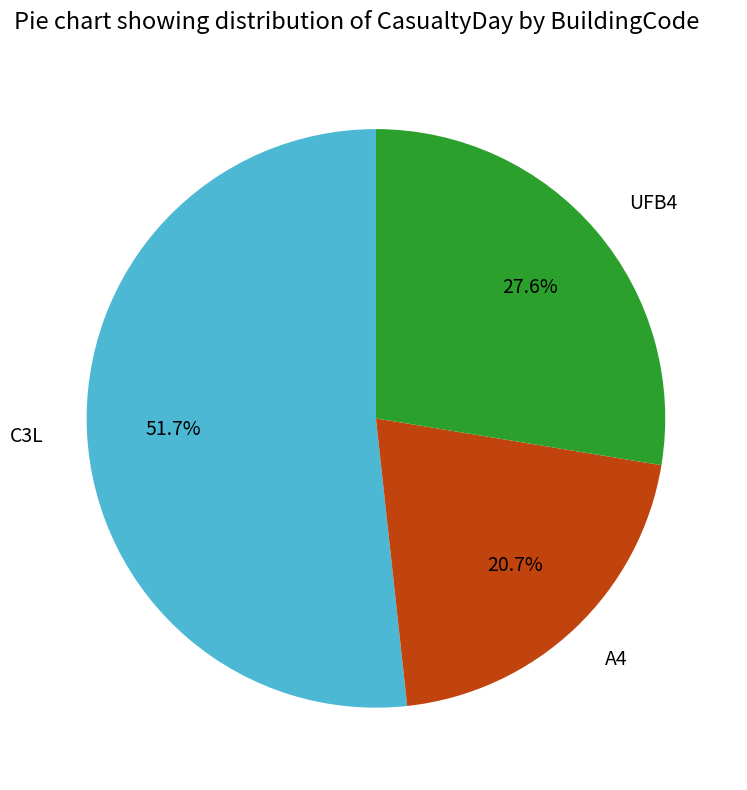

Is there a majority slice in this chart?

Yes